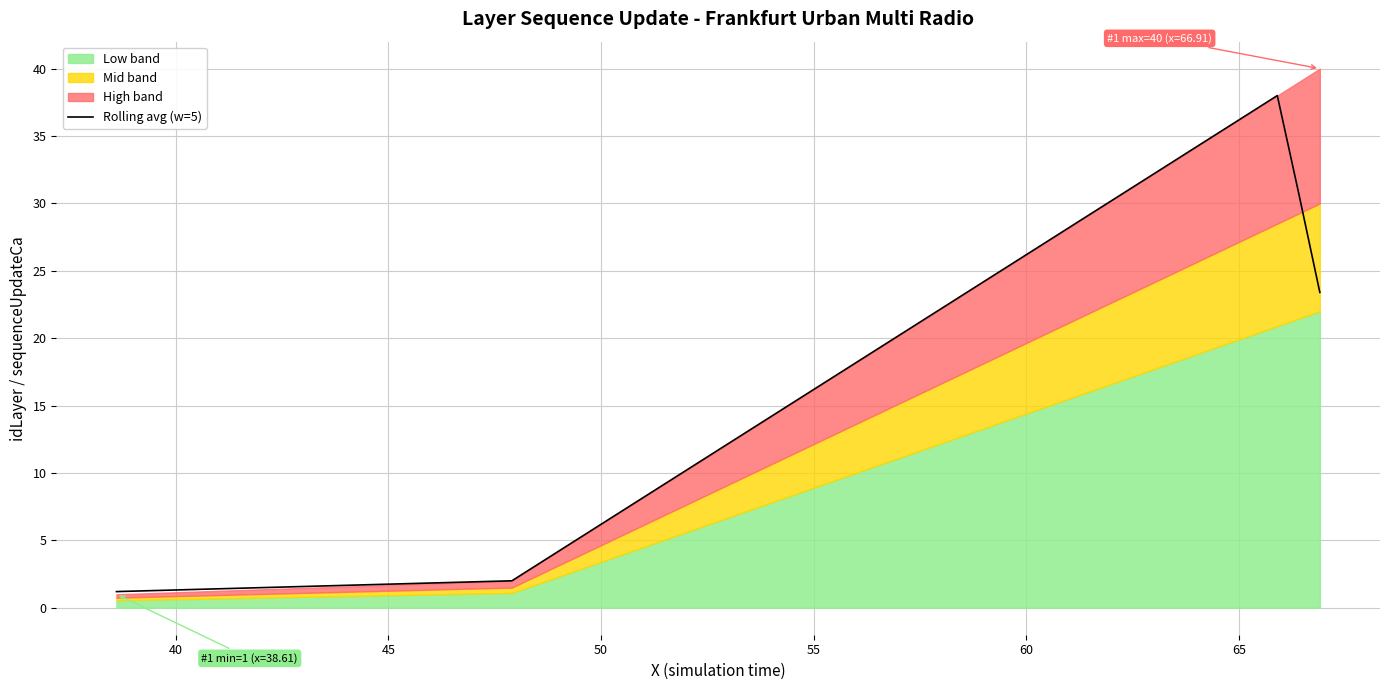

What is the greatest value displayed?

38.0